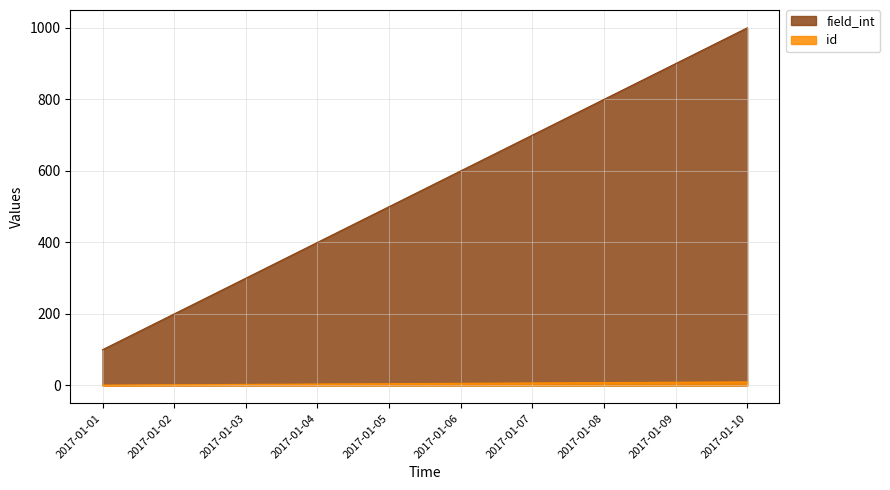

What is the maximum value shown in the chart?

1000